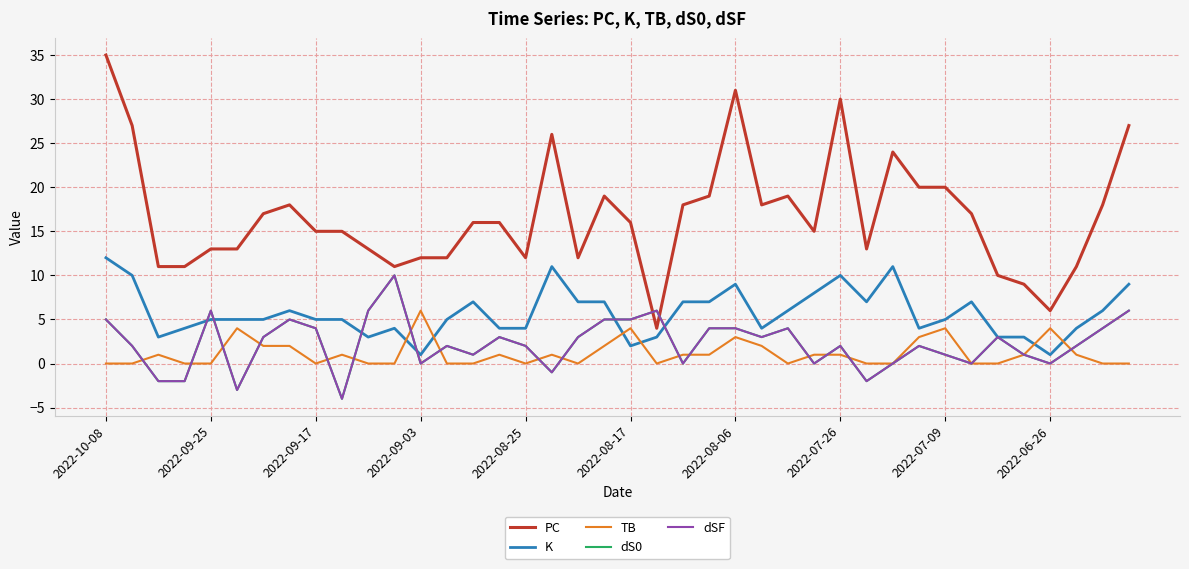

True or false: dS0 has more than 0 interior local peaks.

True